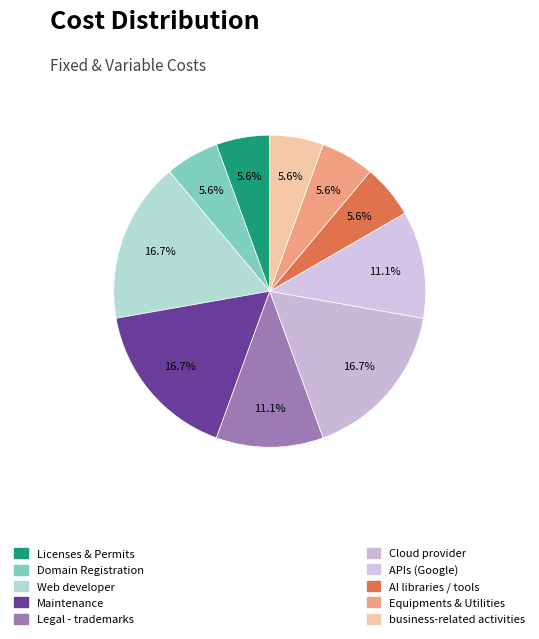

Count the number of slices in the pie.

10